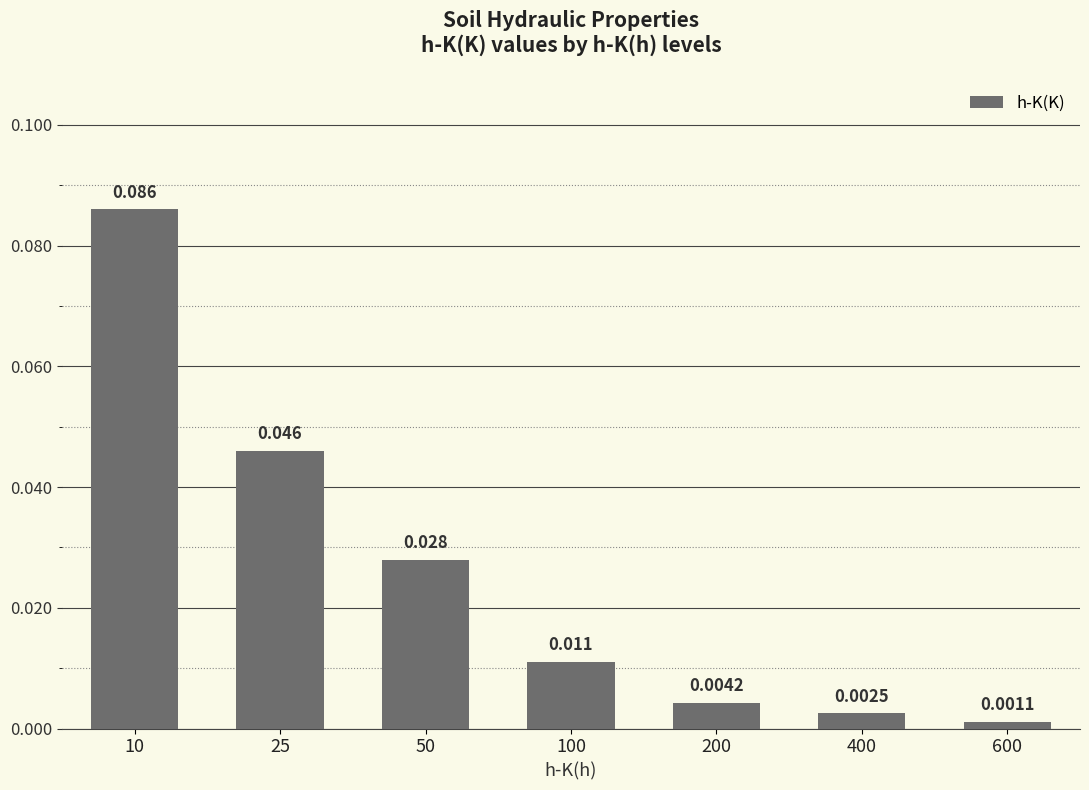

What is the greatest value displayed?

0.1